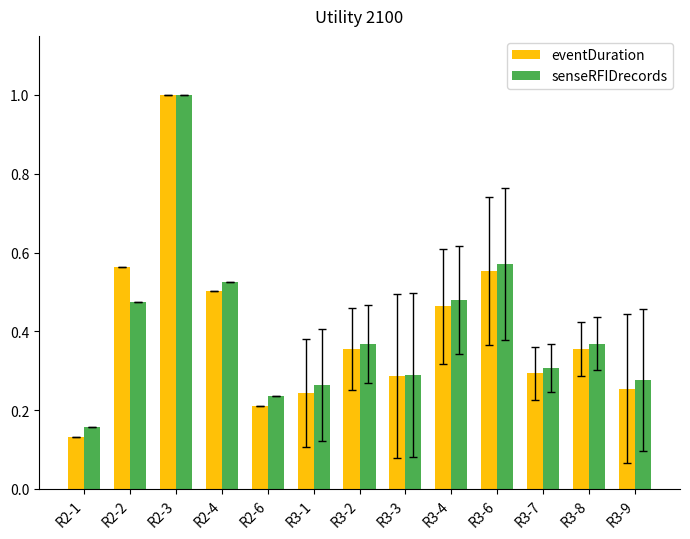

At which category is the sum across all series the highest?

R2-3